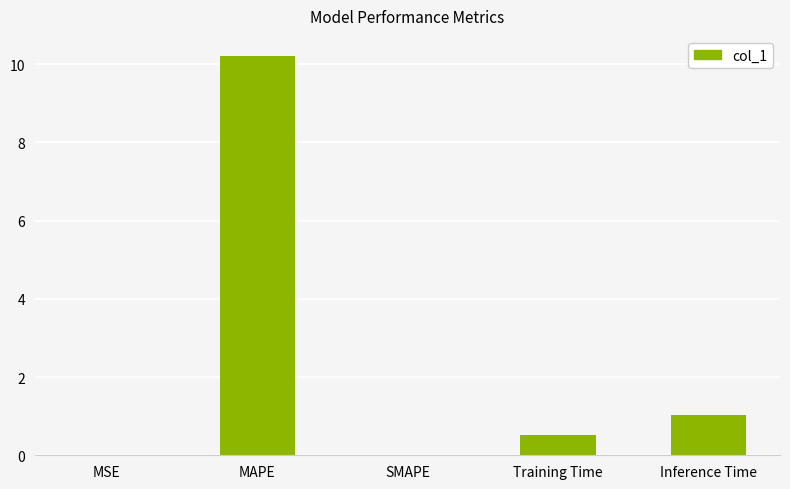

At which category does the chart reach its peak across all series?

MAPE